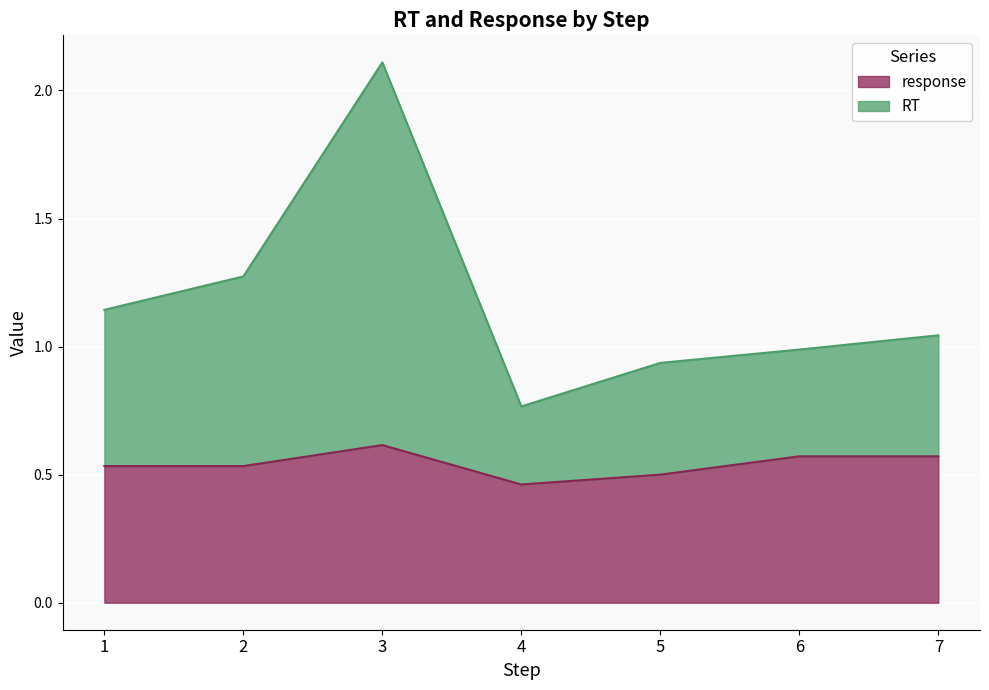

At how many categories does at least one series exceed 0?

7